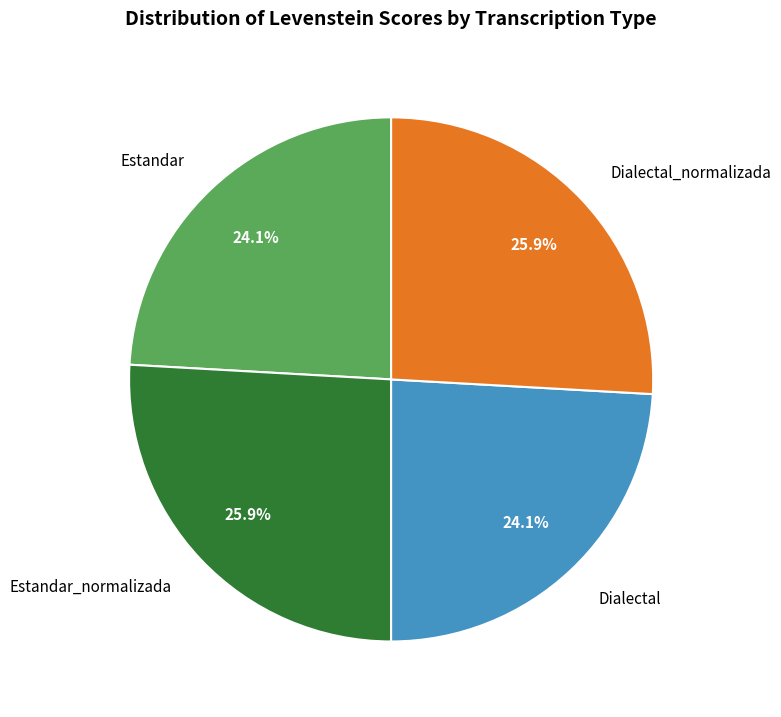

To the nearest percent, what is the difference between the largest and smallest slice percentages?

2%